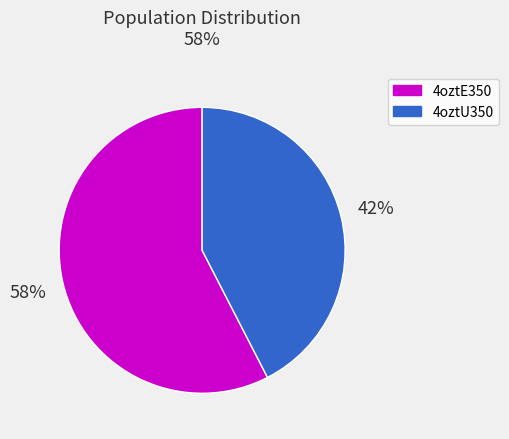

What percentage is the 4oztU350 slice, to the nearest percent?

42%